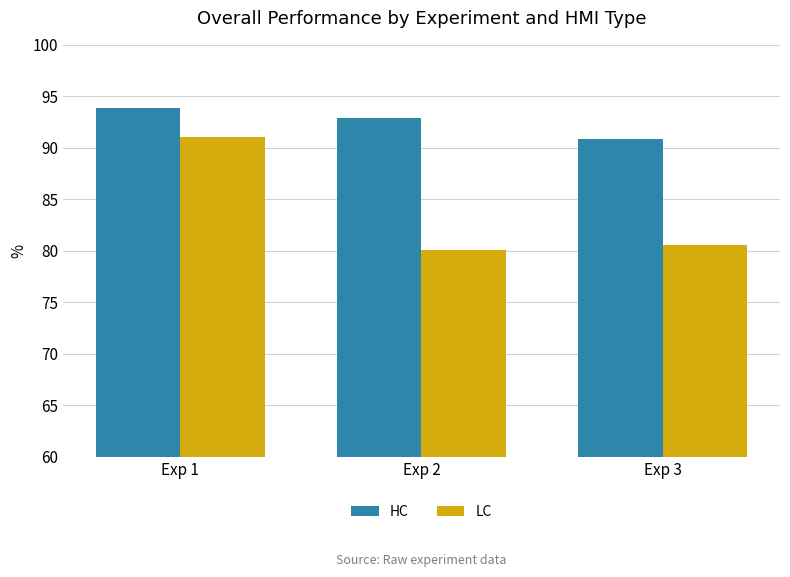

Which series has the largest total across all categories?

HC